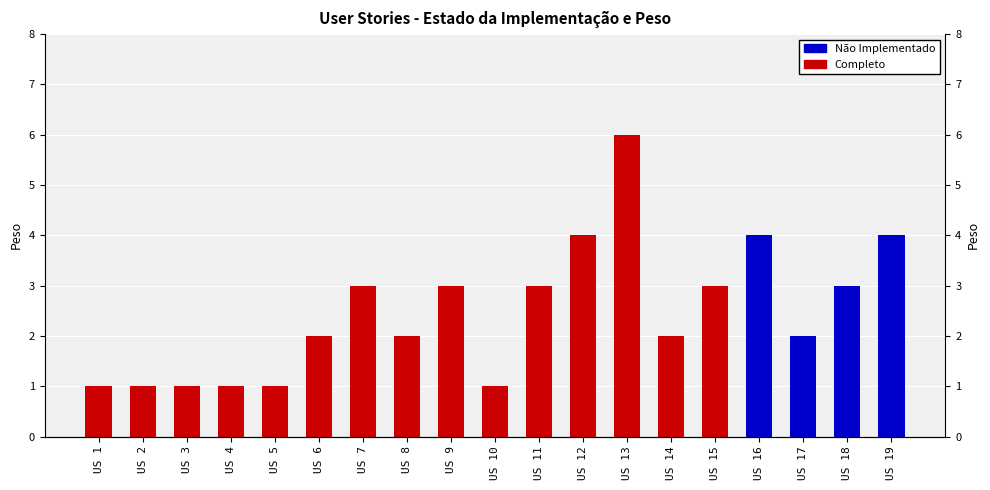

What is the value of the 5th bar from the left?

1